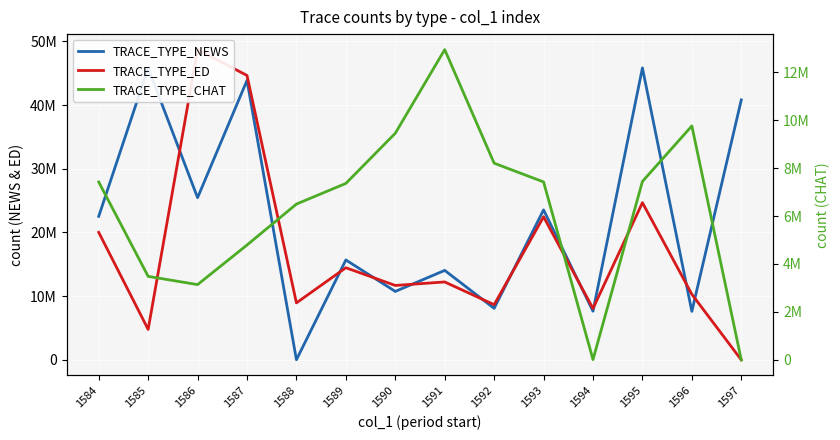

How many lines are shown in the chart?

3